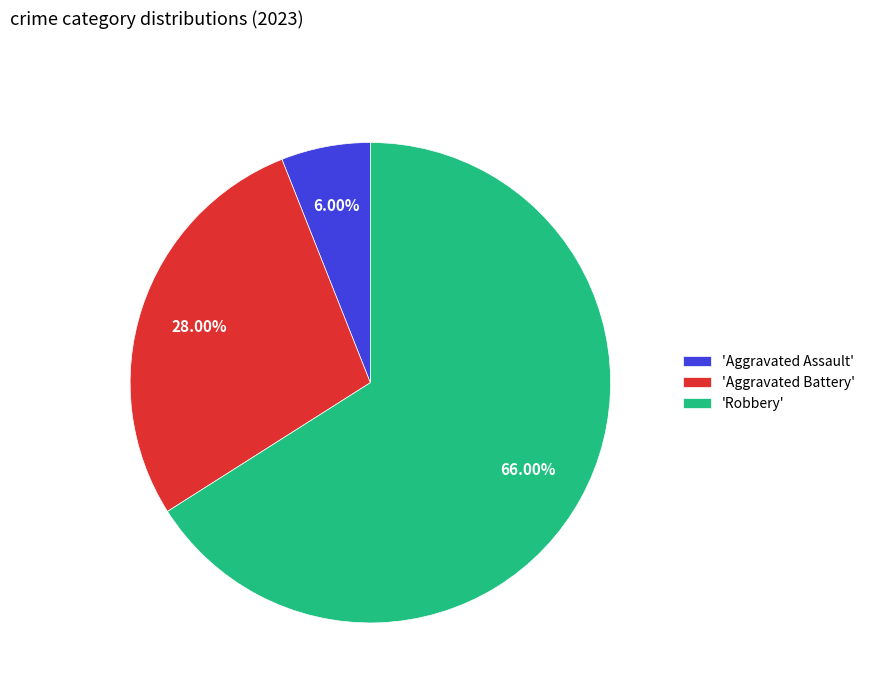

Which slice is the smallest?

'Aggravated Assault'